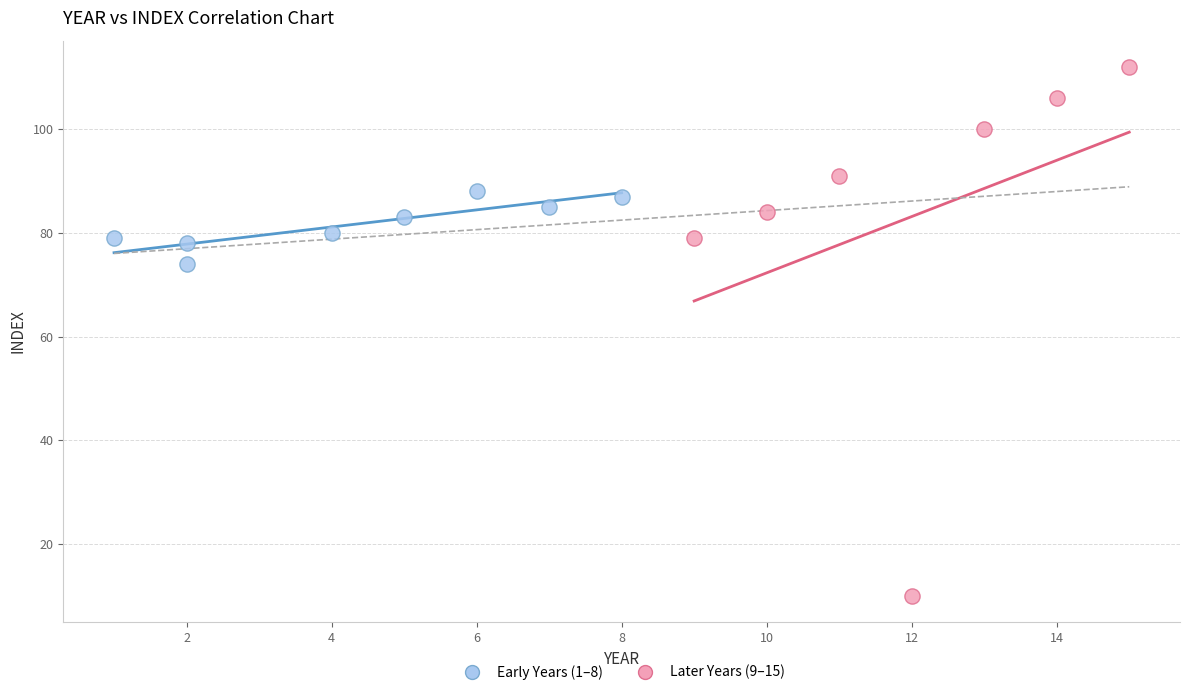

Which series has the widest spread of Y values?

Later Years (9–15)